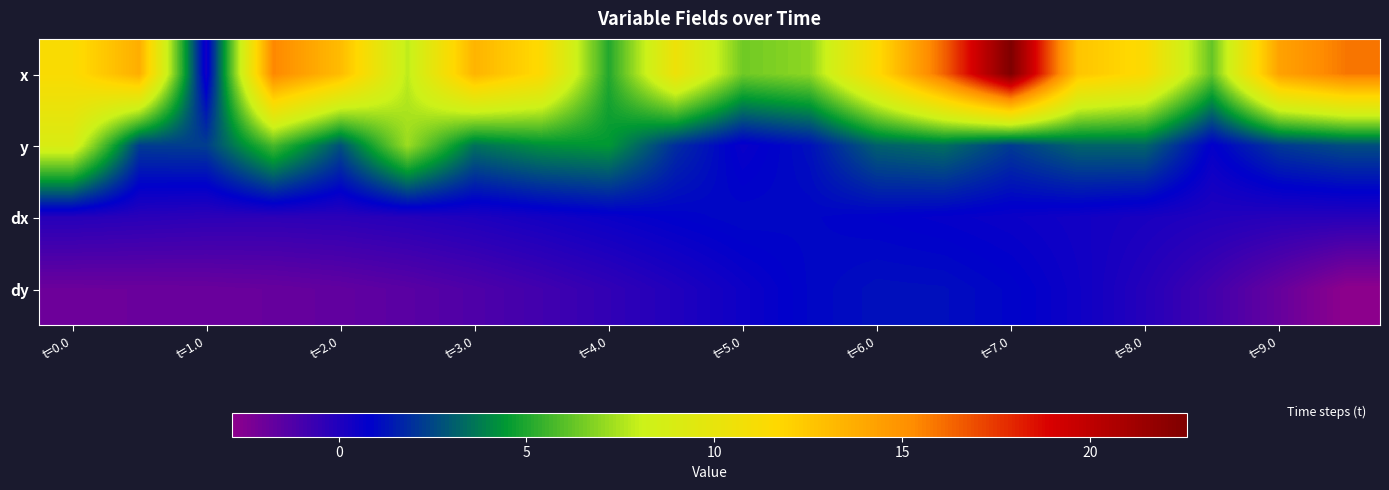

Reading right to left, list all the values displayed in this chart.

x: 15.9	14.3	6.2	11.4	12.6	22.6	16.4	11.5	7.0	6.4	10.5	5.1	11.5	13.4	7.8	13.0	15.4	0.4	13.7	11.3
y: 2.6	2.2	0.7	3.2	3.2	2.2	3.4	3.1	1.2	0.6	1.9	4.4	4.2	3.5	7.2	2.7	5.7	2.3	2.2	9.0
dx: -0.2	-0.2	-0.0	0.2	0.4	0.6	0.7	0.8	1.0	1.0	0.8	0.6	0.3	0.1	-0.2	-0.3	-0.3	-0.3	-0.2	-0.2
dy: -2.8	-1.8	-0.9	-0.1	0.5	0.9	1.2	1.2	1.0	0.5	-0.0	-0.5	-0.9	-1.2	-1.5	-1.7	-1.8	-1.9	-1.9	-2.0